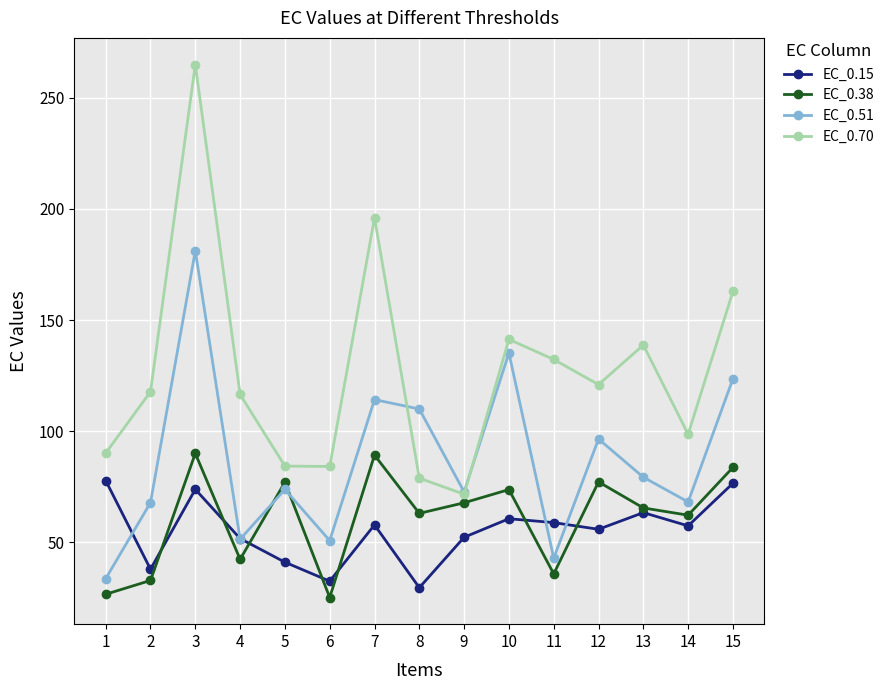

How many data points in EC_0.38 are above 65?

8